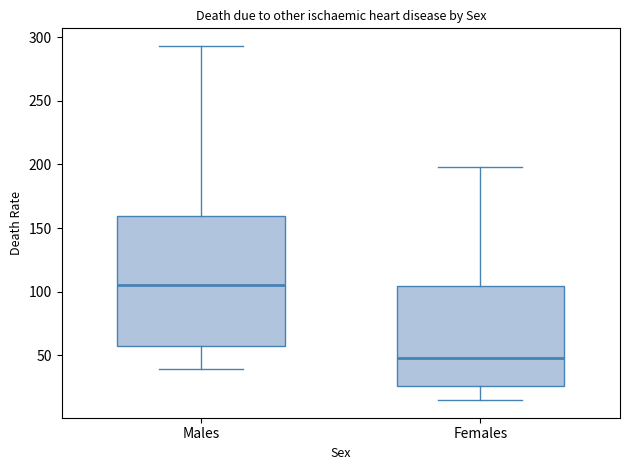

Reading left to right, read every box against the y-axis: the position of its median line, the range the box covers, and the ends of its whiskers. The values are not printed on the chart, so give them approximately, as read against the axis.

Males: median 105, box 55 to 160, whiskers 40 to 295
Females: median 50, box 25 to 105, whiskers 15 to 200